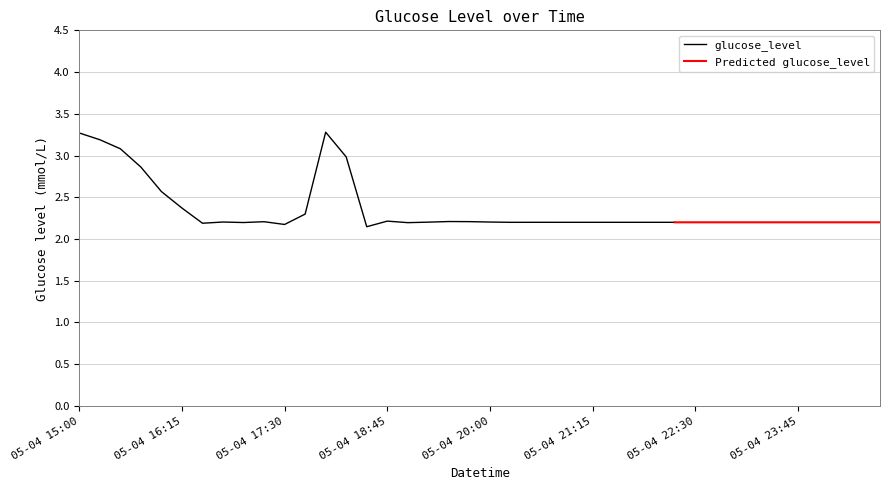

What is the average value?

2.4